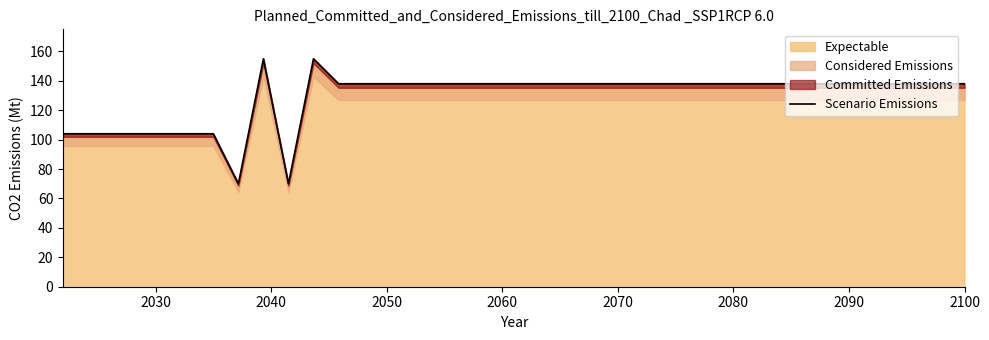

How many points are lower than both their immediate neighbors (excluding endpoints)?

2